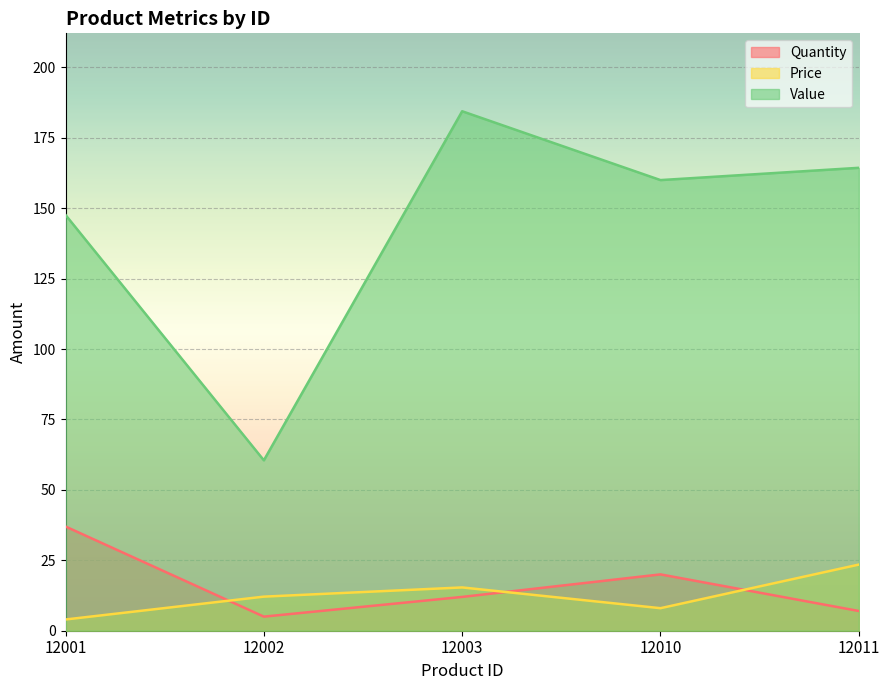

Which series has the widest spread of values?

Value